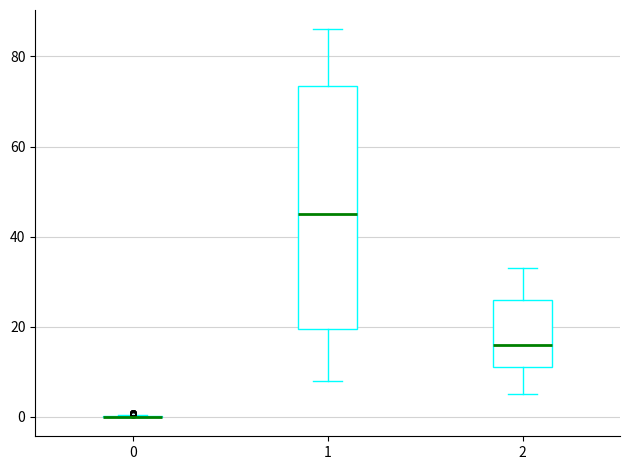

Where does the lower whisker of the box at x = 1 end on the y-axis? The values are not printed on the chart, so give them approximately, as read against the axis.

8